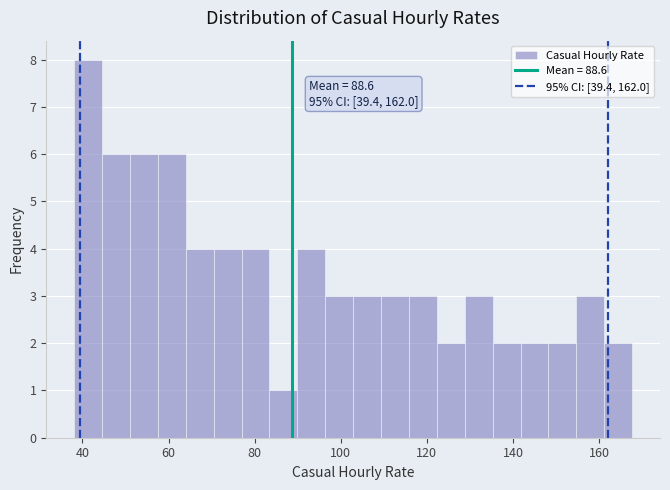

Read against the x-axis, roughly where is the centre of the tallest bar?

42